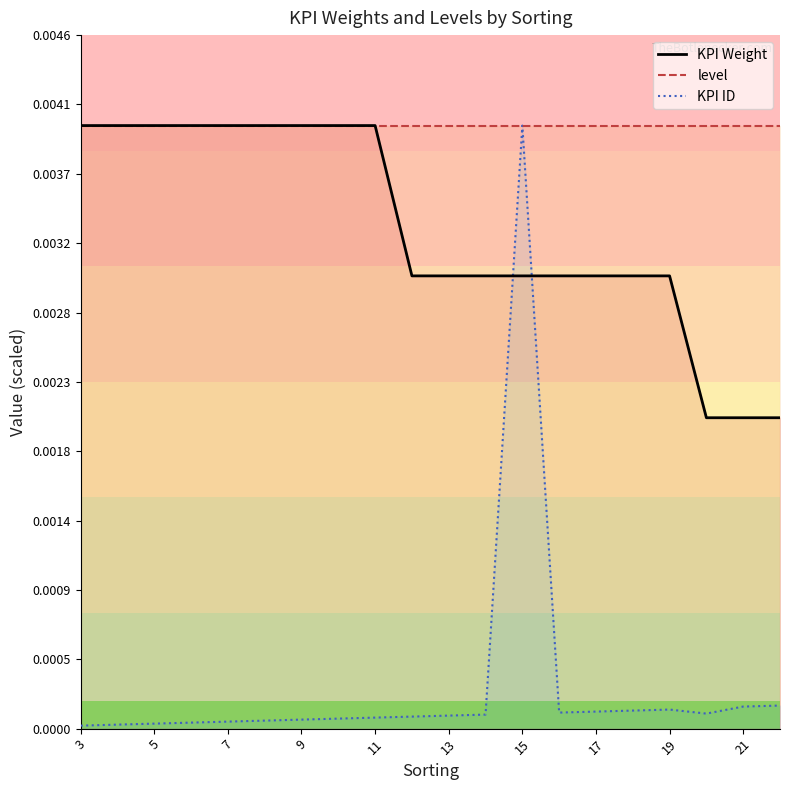

Which series has the widest spread of values?

KPI ID